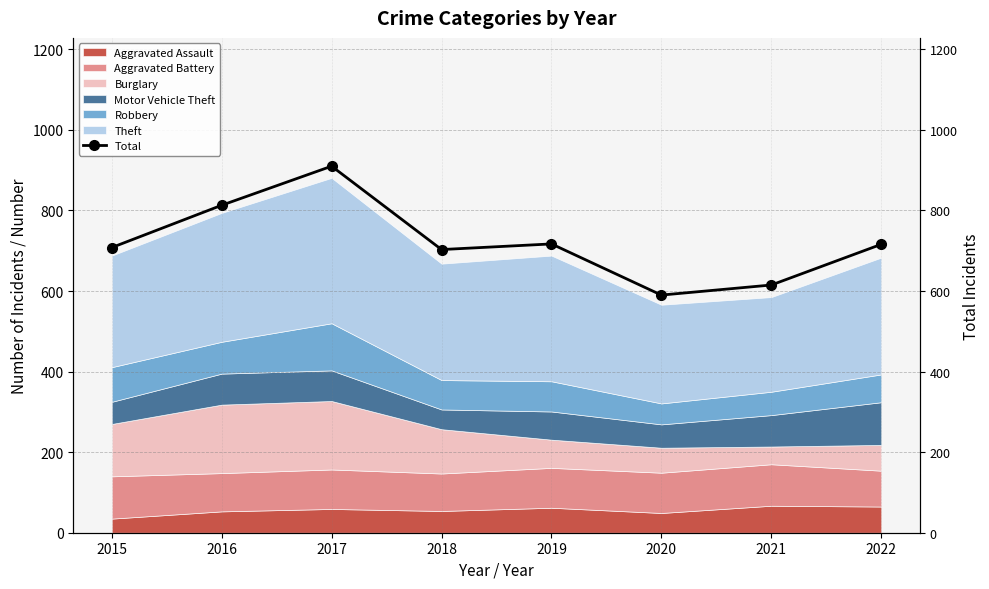

Where is the first local maximum?

2017